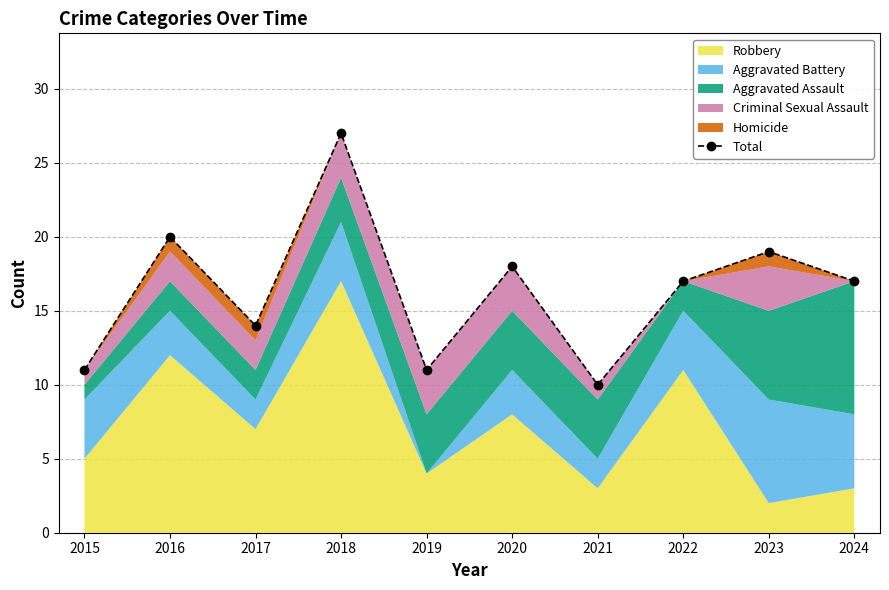

Is it true that the value at 2020 is 18?

True